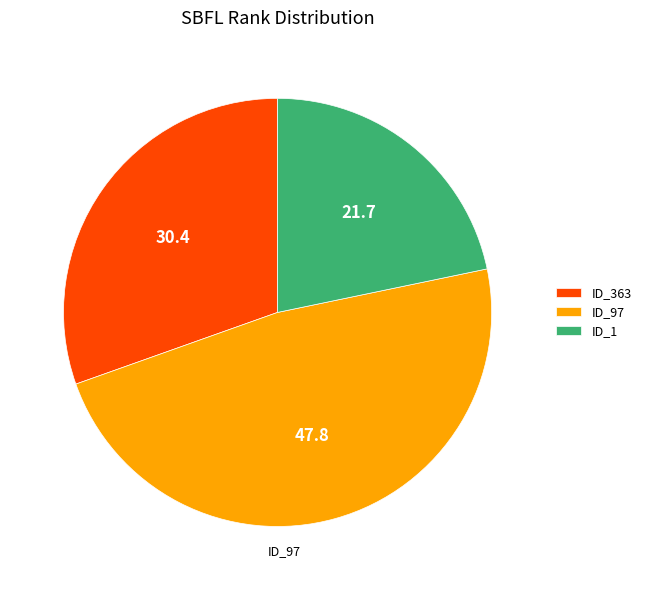

Which slice is the smallest?

ID_1